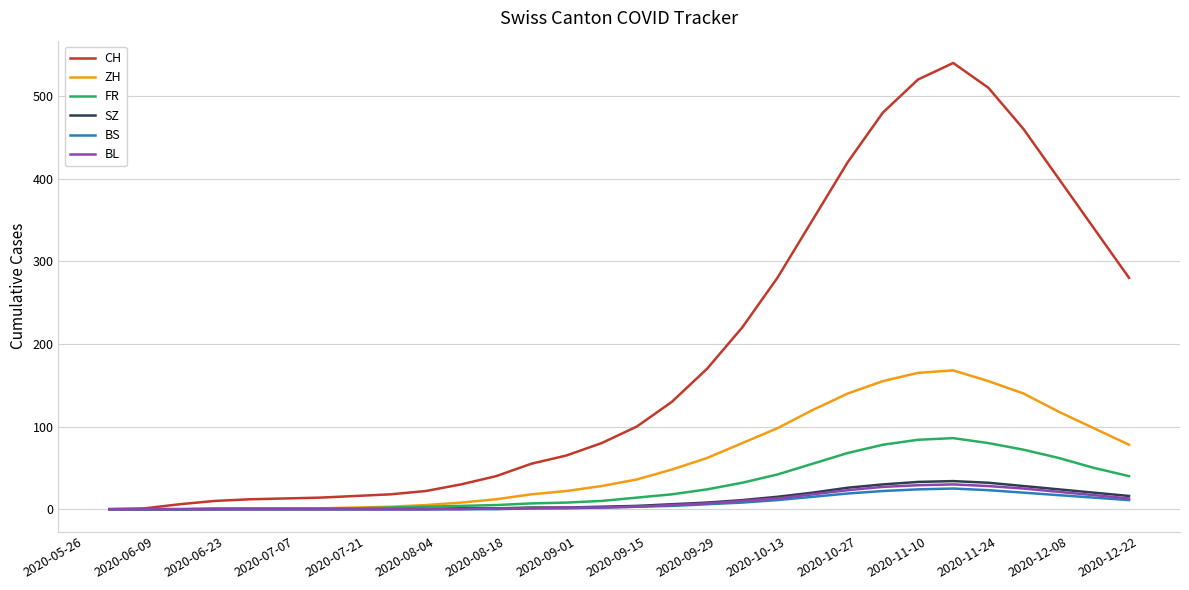

Which series has the largest range (max minus min)?

CH